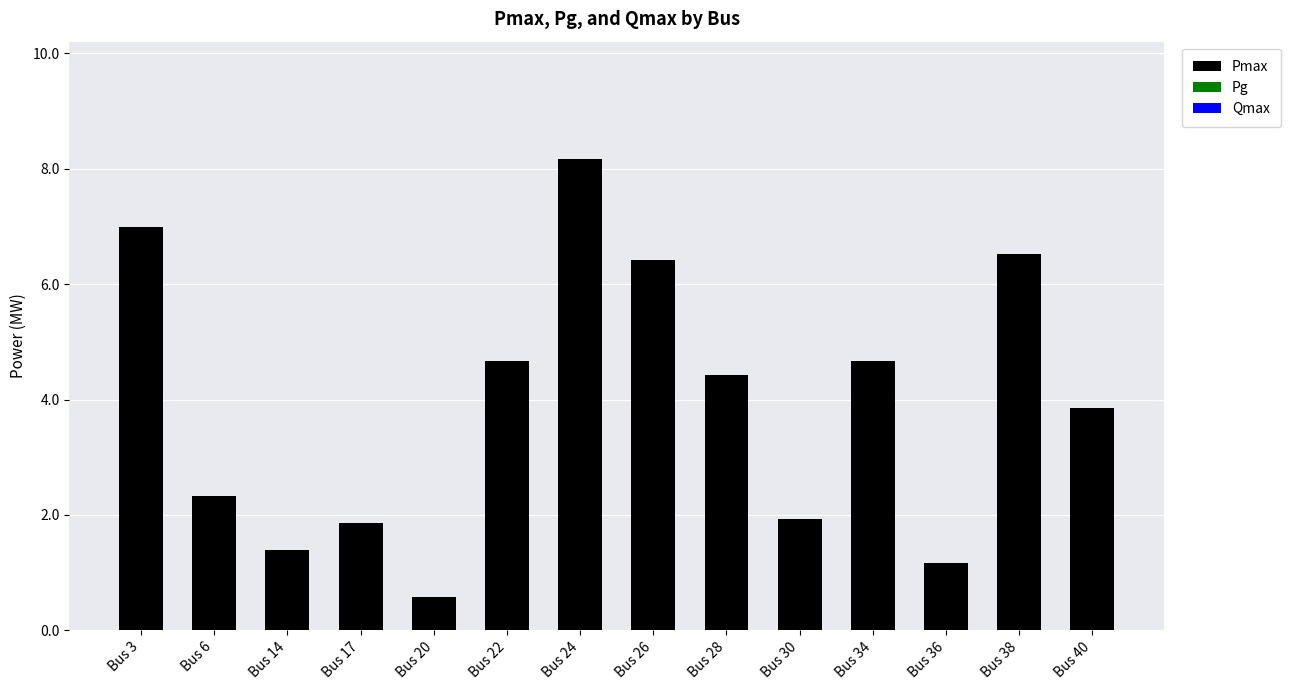

What is the smallest value displayed?

0.6